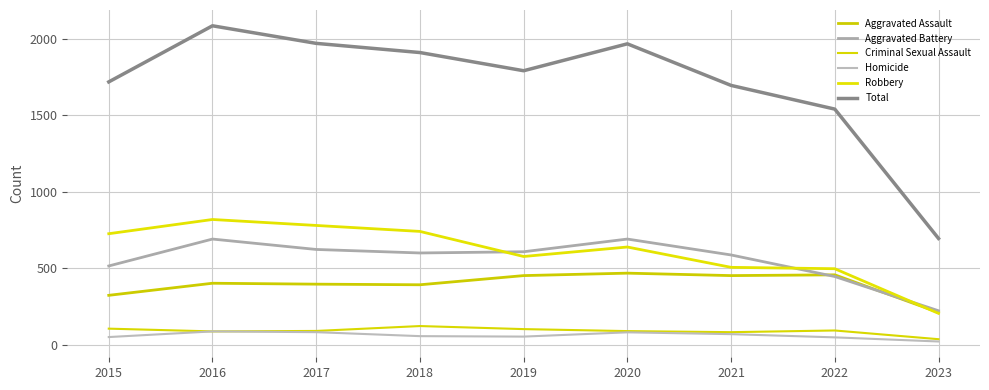

At which category does Criminal Sexual Assault reach its first local peak?

2018